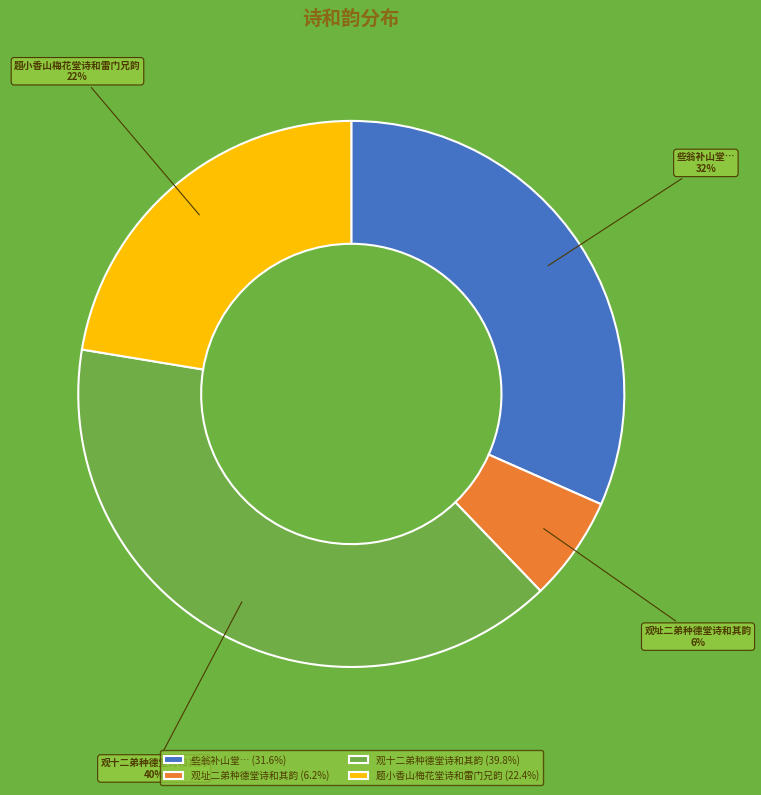

Is there a majority slice in this chart?

No